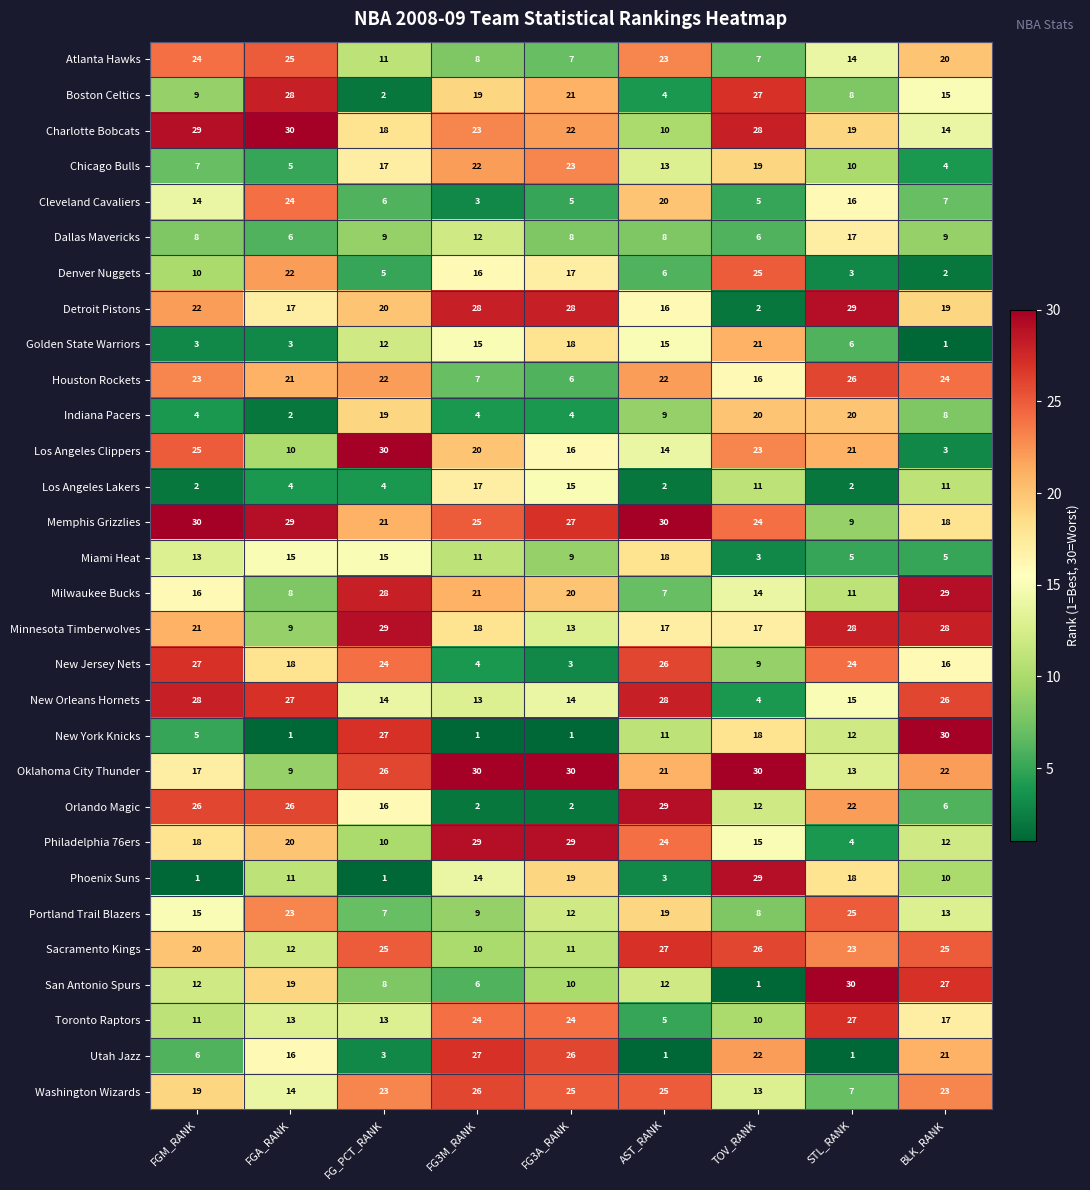

At TOV_RANK, list the series in order from smallest to largest.

San Antonio Spurs, Detroit Pistons, Miami Heat, New Orleans Hornets, Cleveland Cavaliers, Dallas Mavericks, Atlanta Hawks, Portland Trail Blazers, New Jersey Nets, Toronto Raptors, Los Angeles Lakers, Orlando Magic, Washington Wizards, Milwaukee Bucks, Philadelphia 76ers, Houston Rockets, Minnesota Timberwolves, New York Knicks, Chicago Bulls, Indiana Pacers, Golden State Warriors, Utah Jazz, Los Angeles Clippers, Memphis Grizzlies, Denver Nuggets, Sacramento Kings, Boston Celtics, Charlotte Bobcats, Phoenix Suns, Oklahoma City Thunder